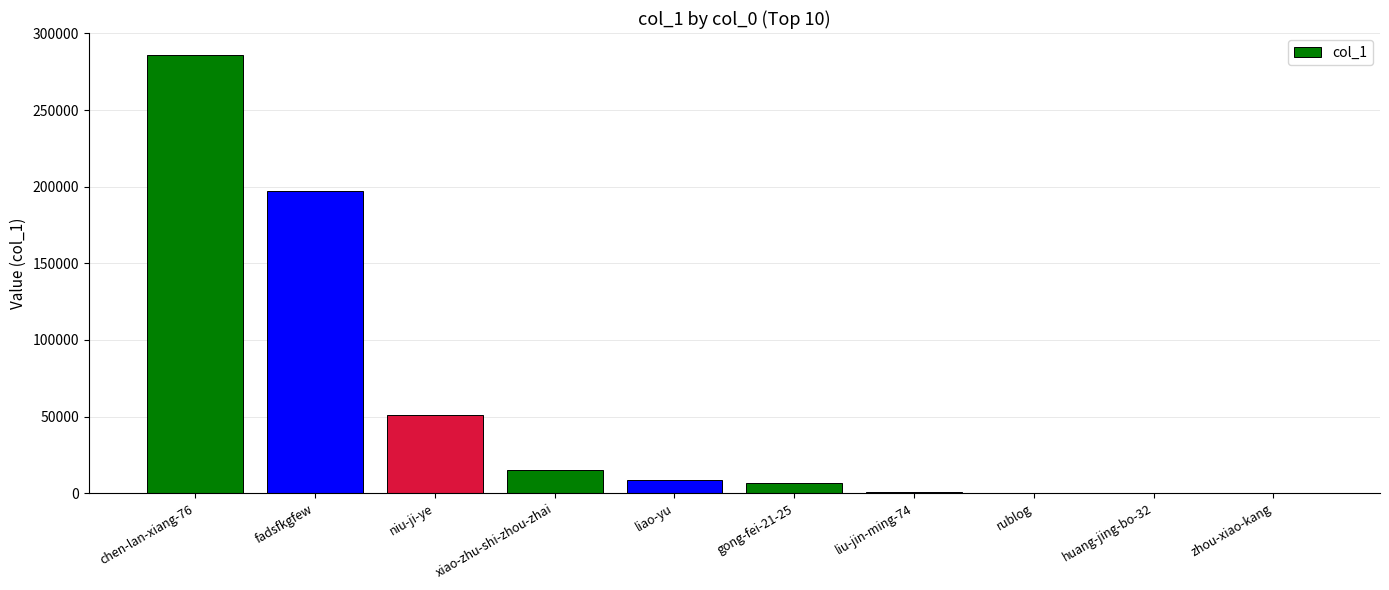

What is the greatest value displayed?

286003